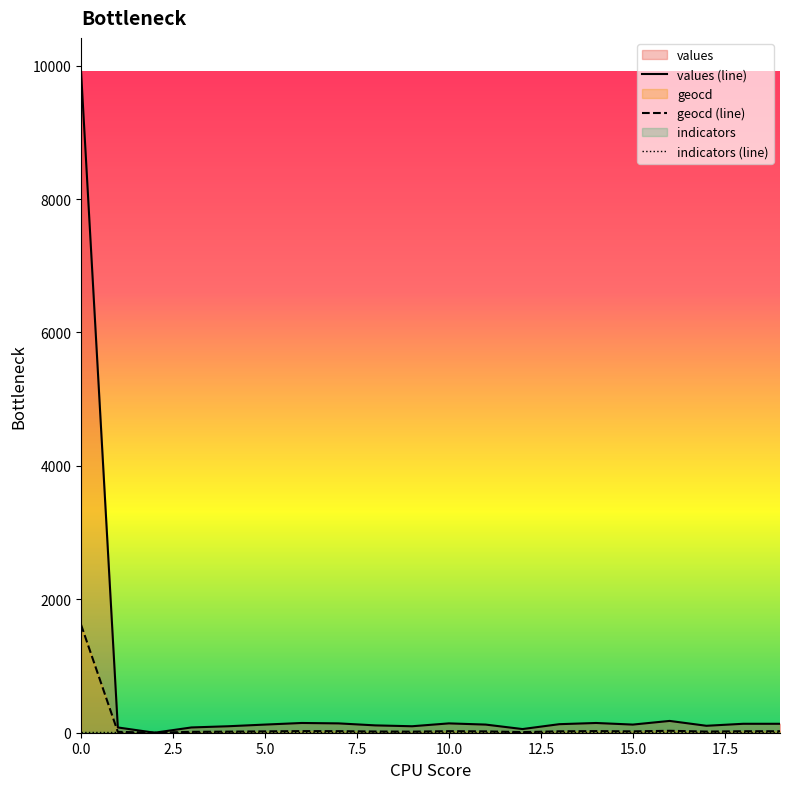

Which series has the largest range (max minus min)?

values (line)